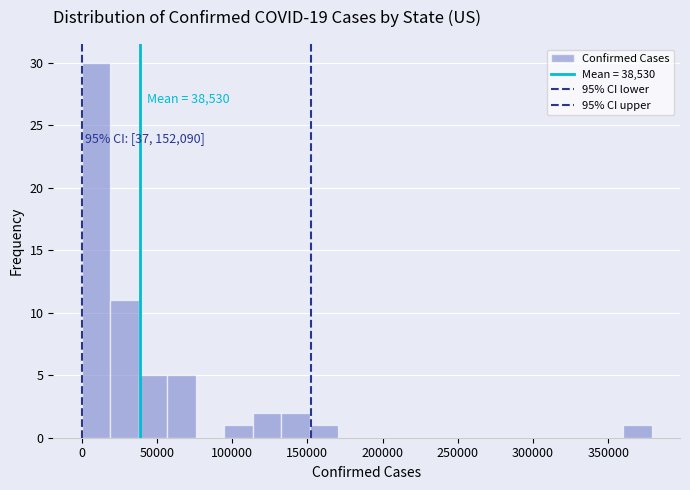

Read against the x-axis, roughly where is the centre of the tallest bar?

10000